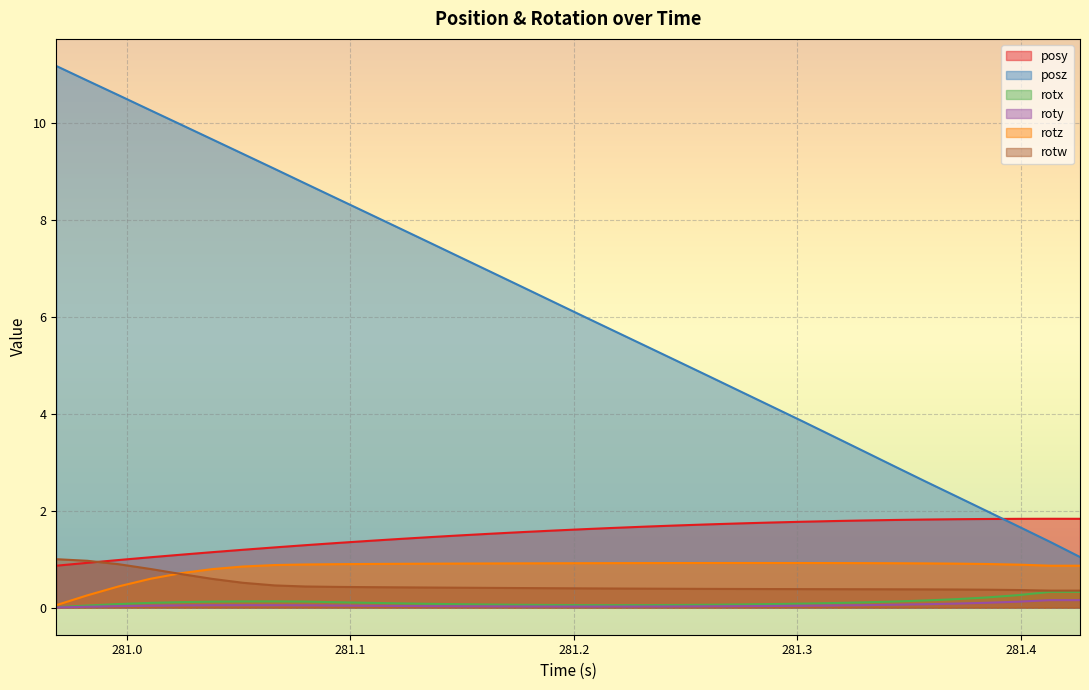

Which series has the widest spread of values?

posz